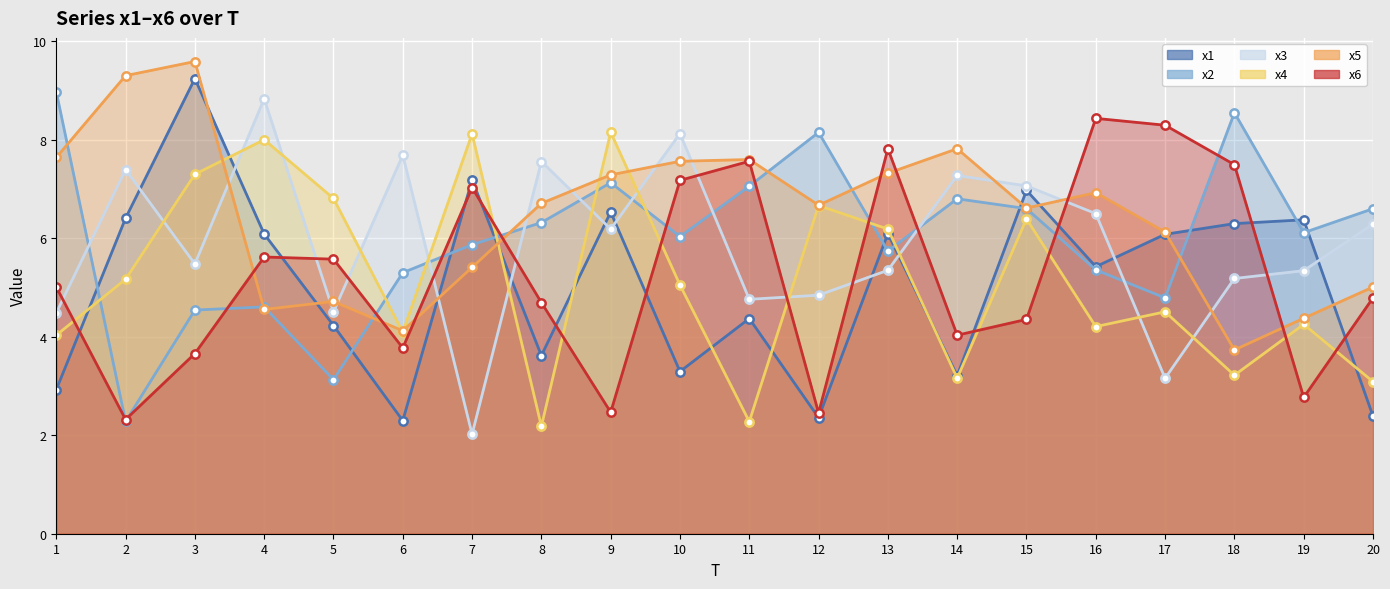

The value of x3 at 19 is 5.3. True or false?

True